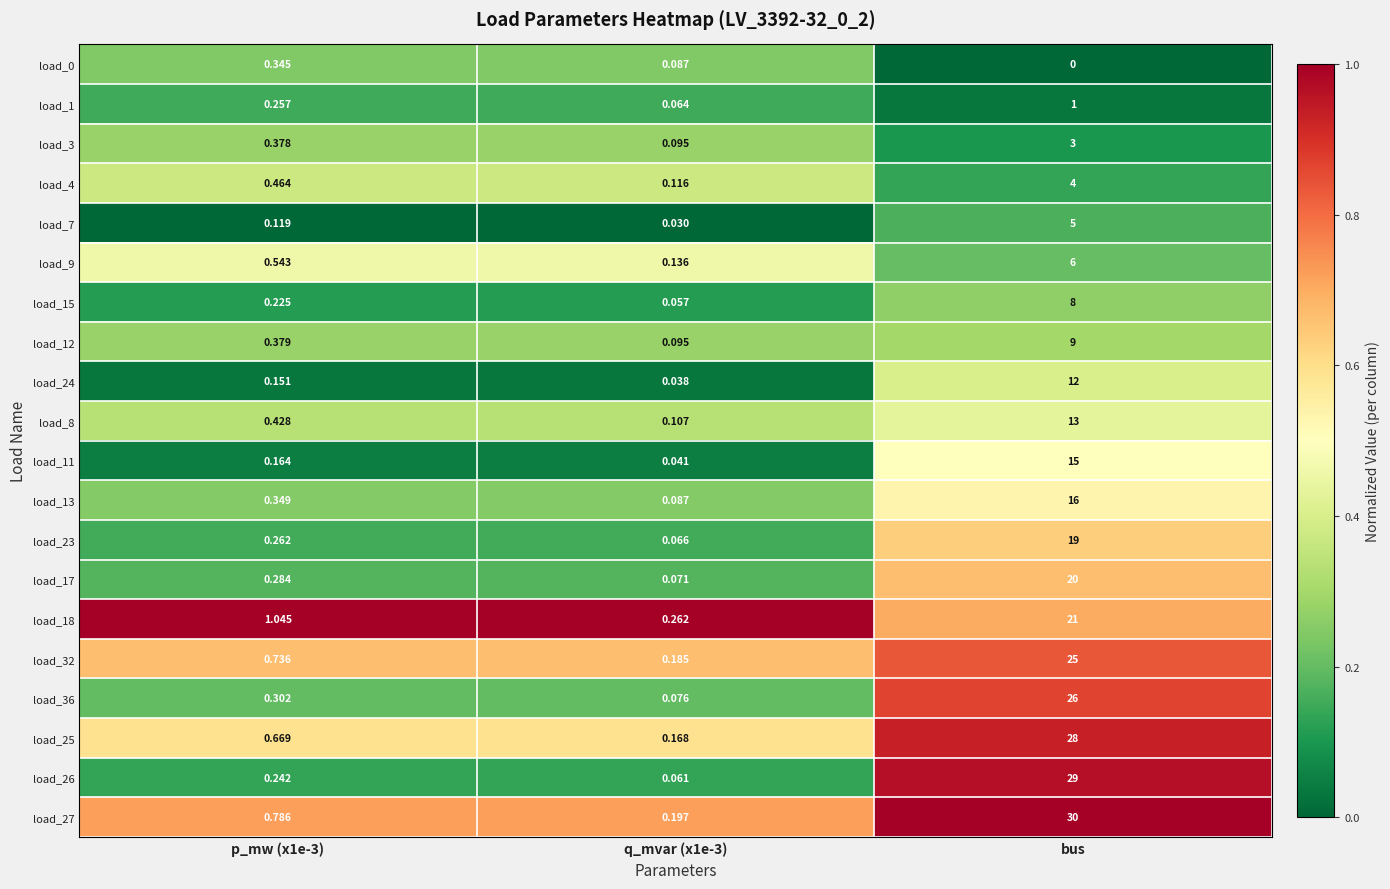

Which category has the highest value in the load_13 series?

bus